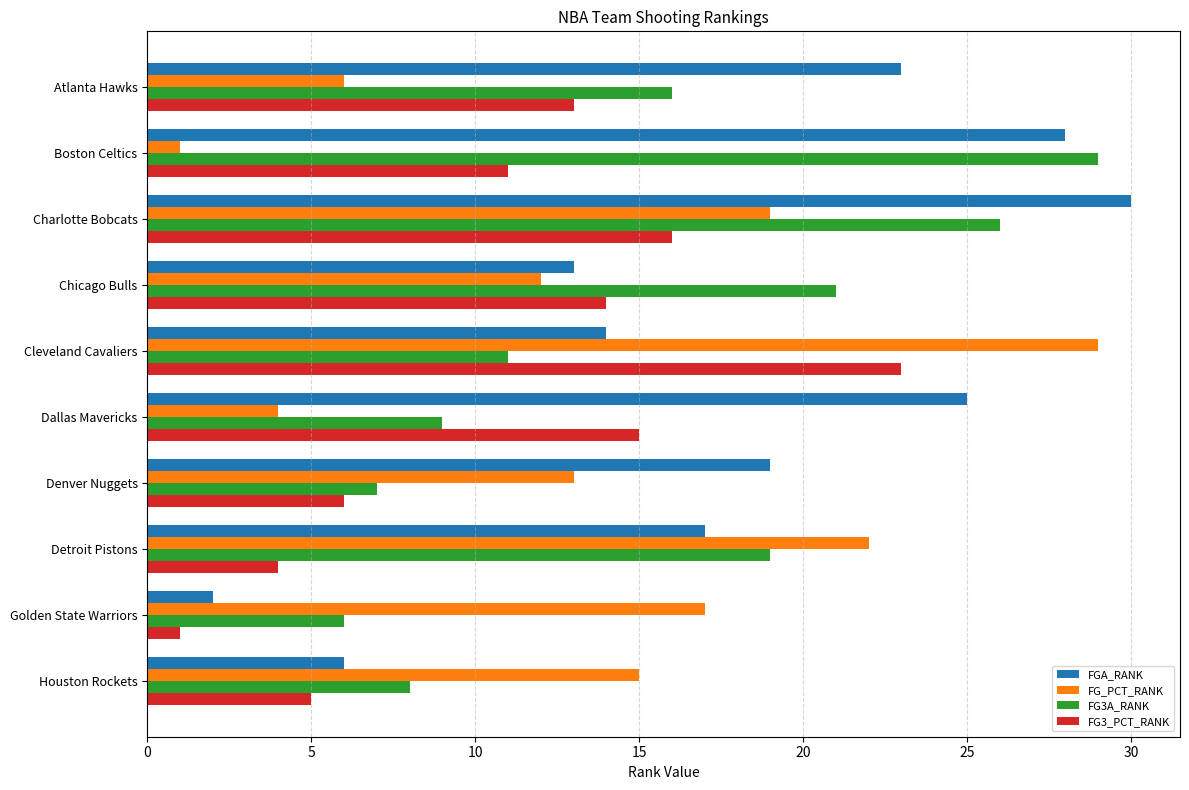

What is the difference between the highest and lowest values at Denver Nuggets?

13